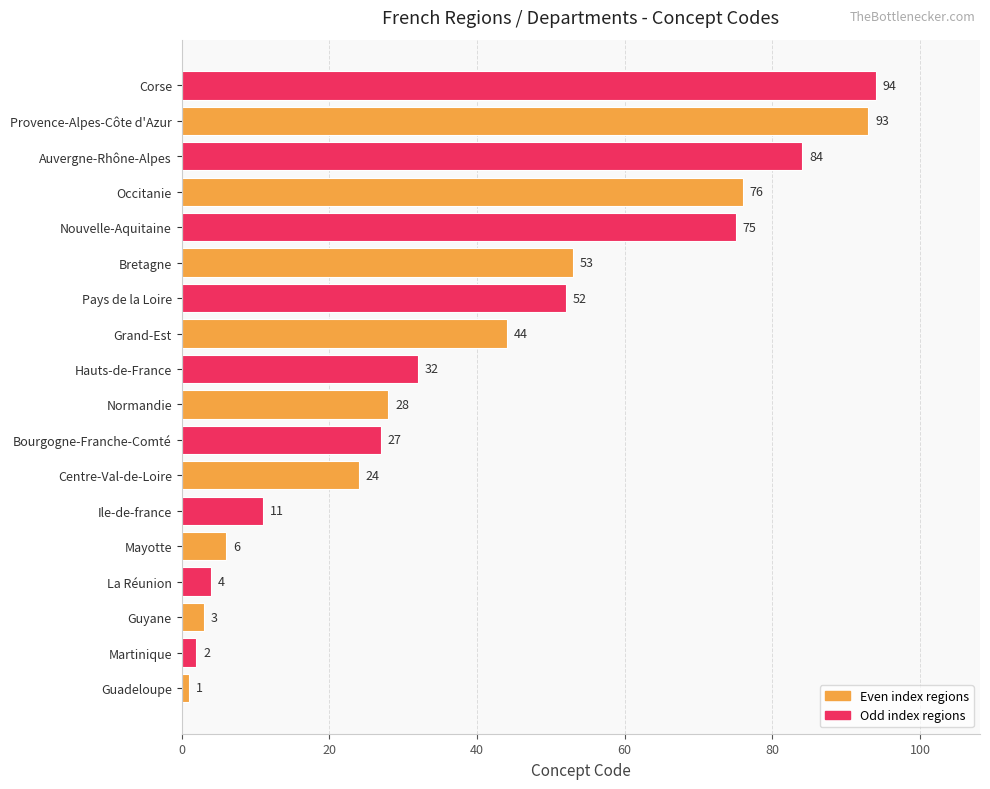

Reading bottom to top, list all the values displayed in this chart.

1	2	3	4	6	11	24	27	28	32	44	52	53	75	76	84	93	94